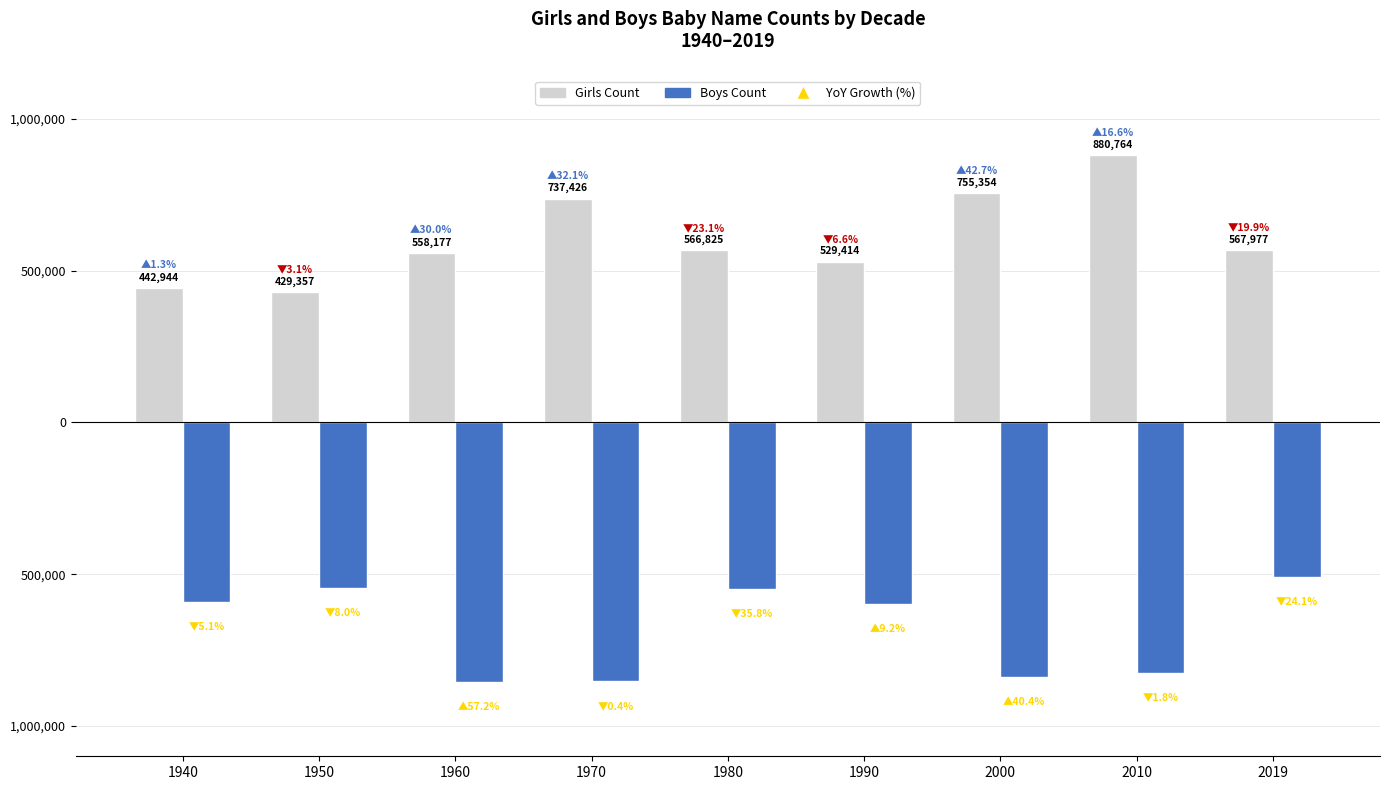

What is the difference between the highest and lowest values at 1980?

1114013